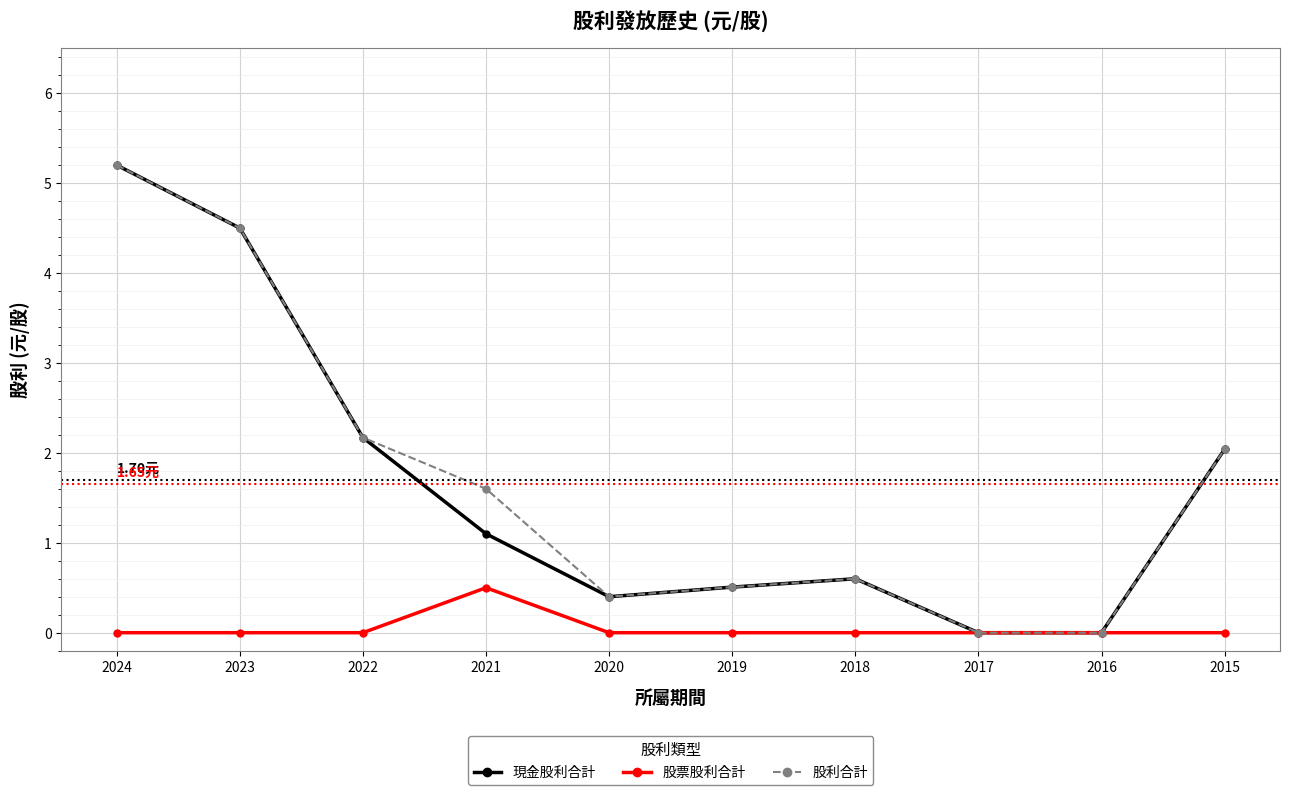

How many distinct data groups are displayed?

3